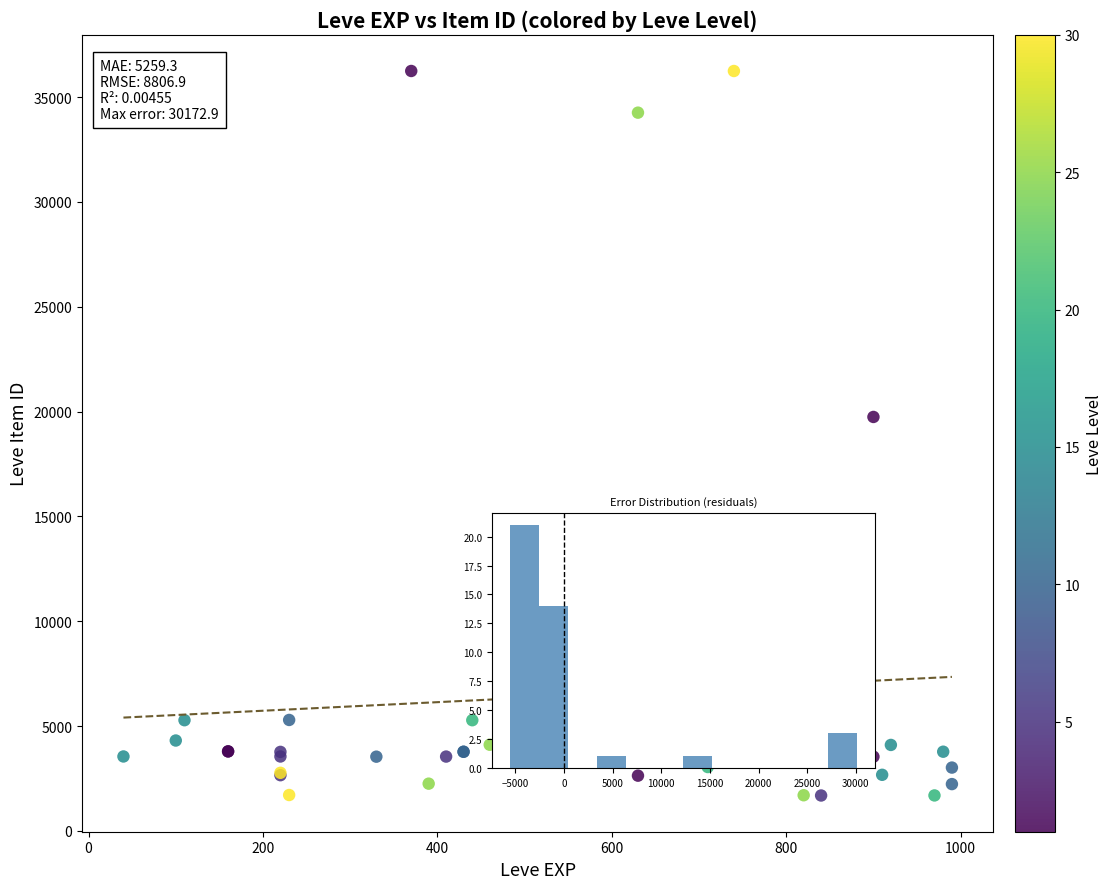

What Y value in the scatter plot is closest to 18967?

19744